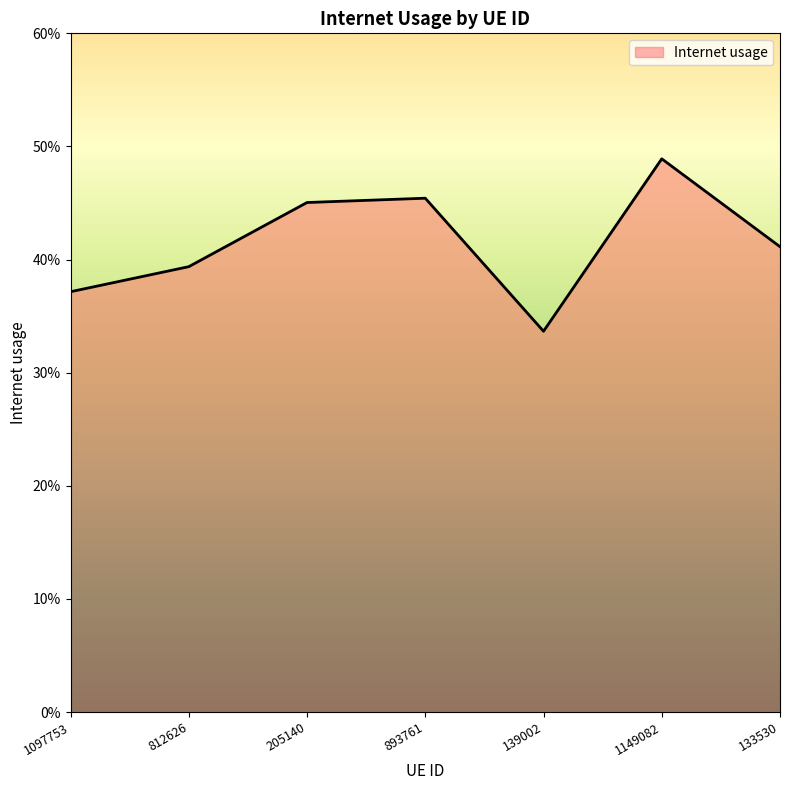

What is the value of the 6th point from the left?

0.5